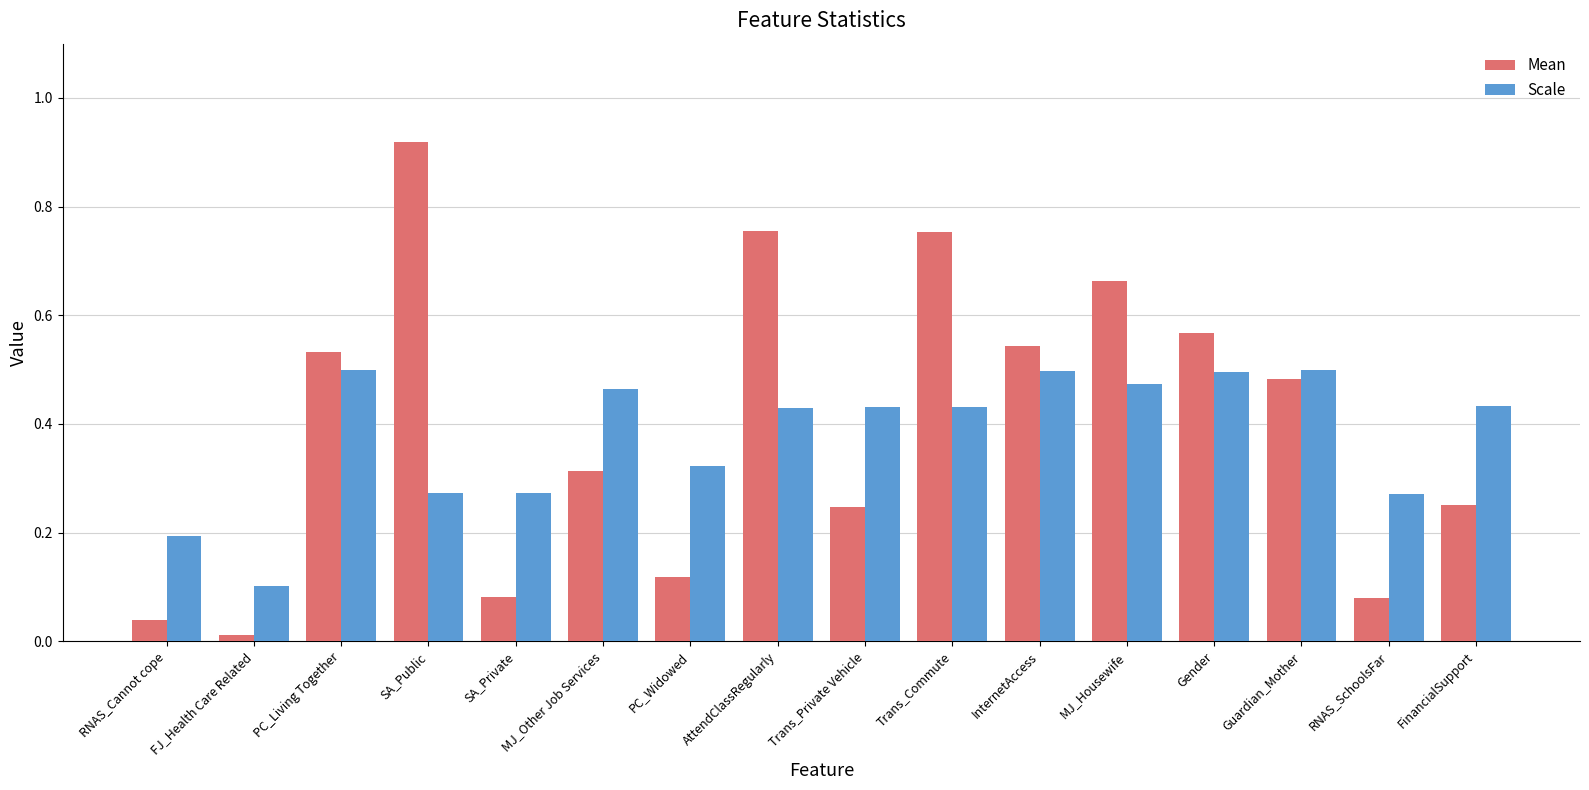

What is the sum of all Mean values?

6.4